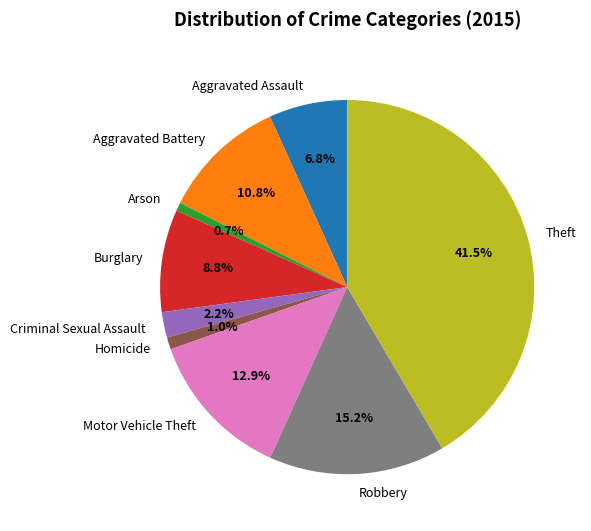

Which has a higher value, Theft or Aggravated Assault?

Theft